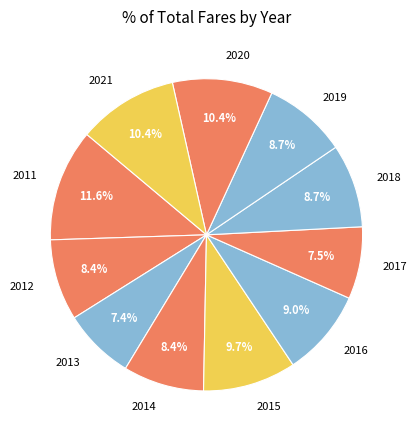

To the nearest percent, what is the average slice percentage?

9%